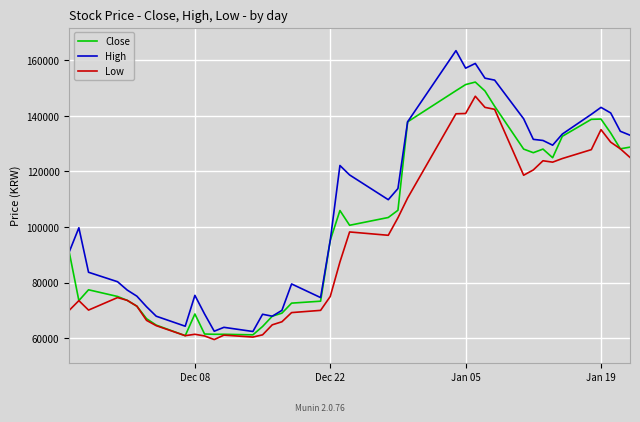

How many categories are shown in the chart?

40